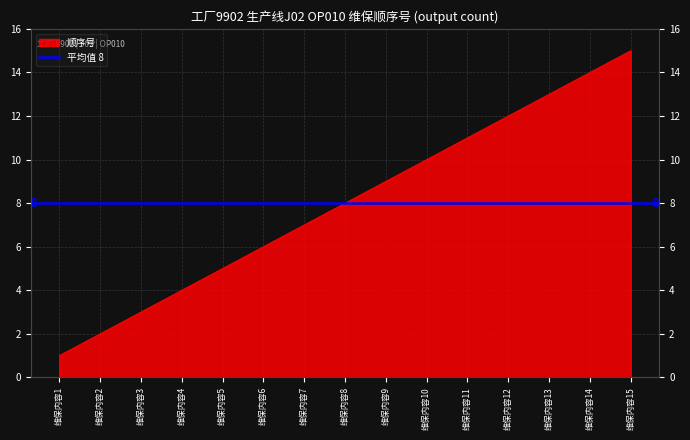

How many lines are shown in the chart?

1